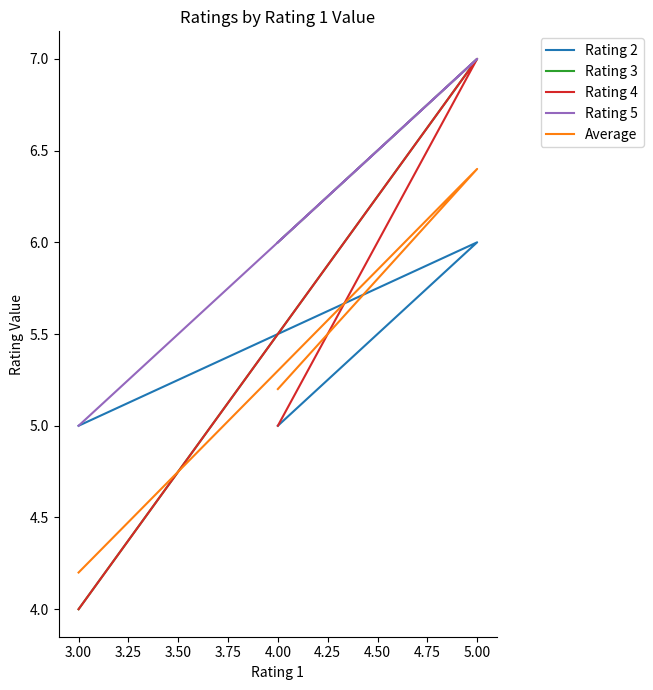

What is the minimum value for Average?

4.2